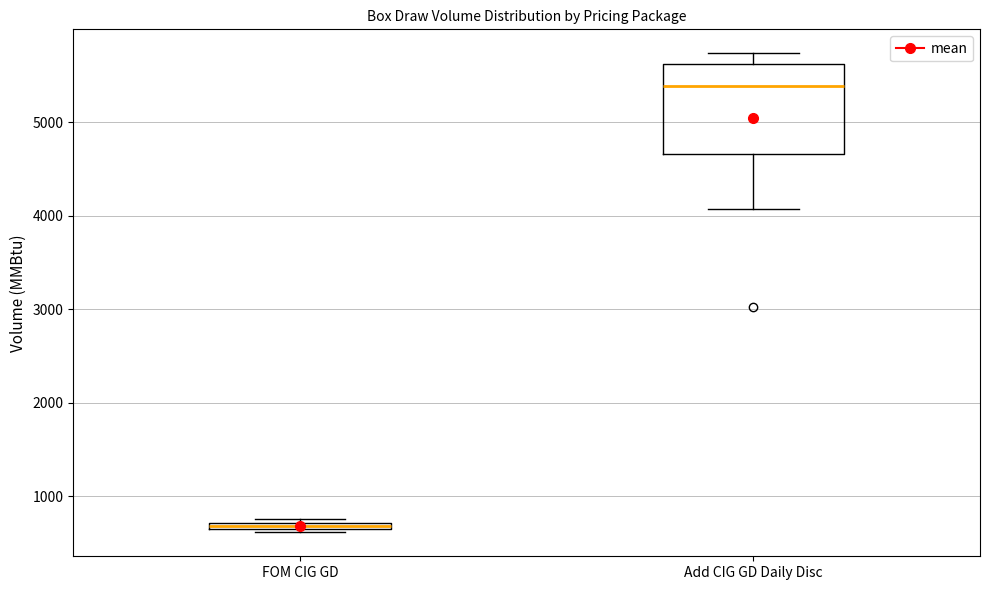

Which box has the lowest median line?

FOM CIG GD